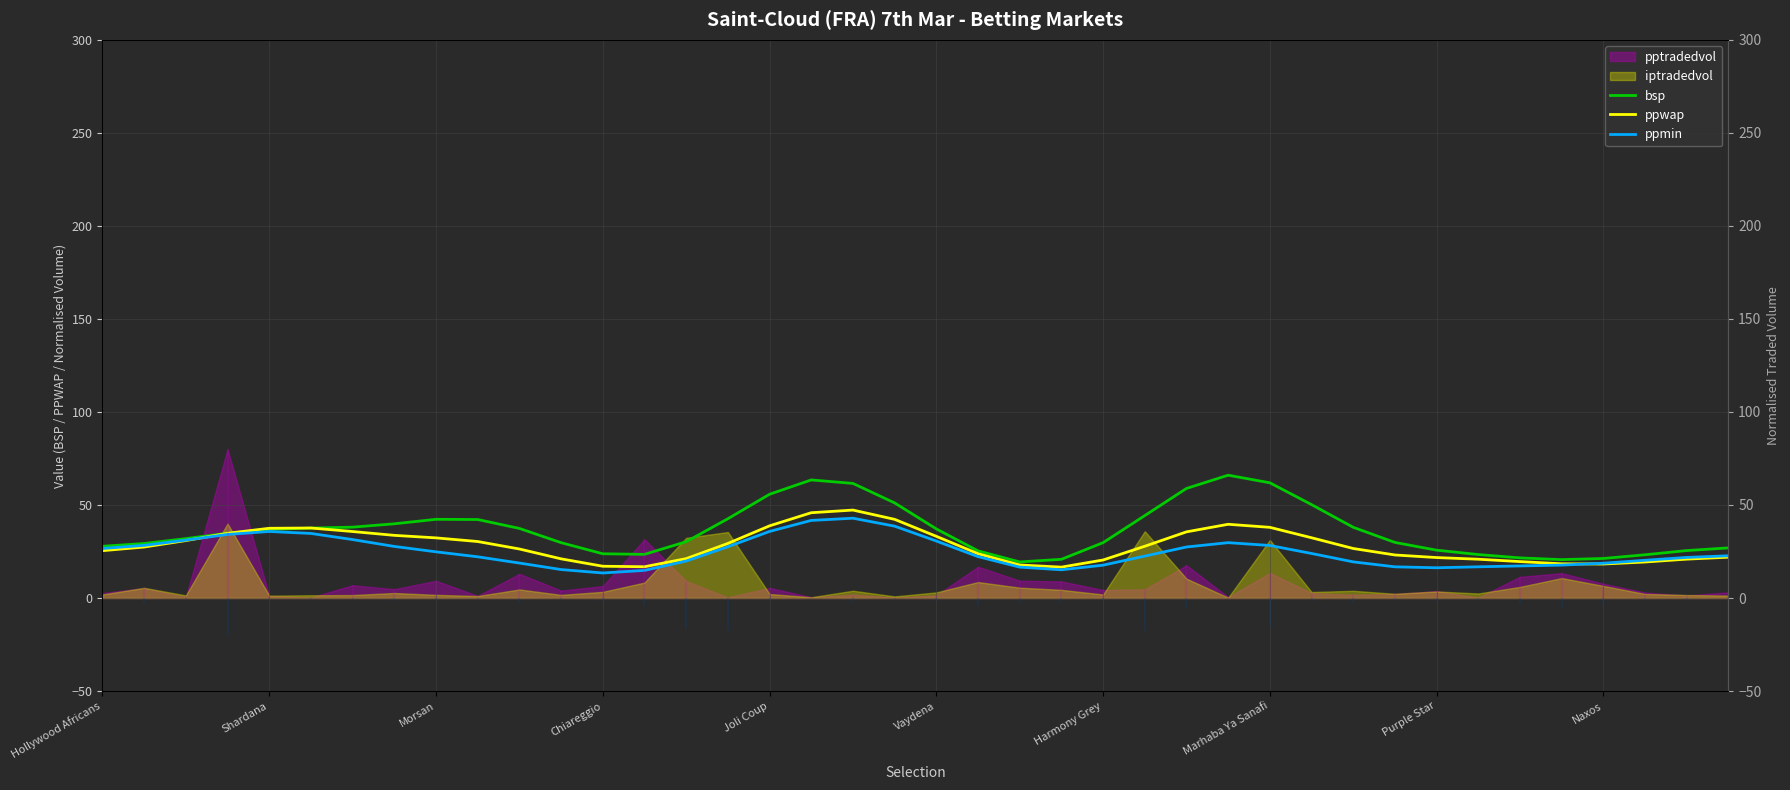

The value of ppmin at 29 is 23.9. True or false?

True